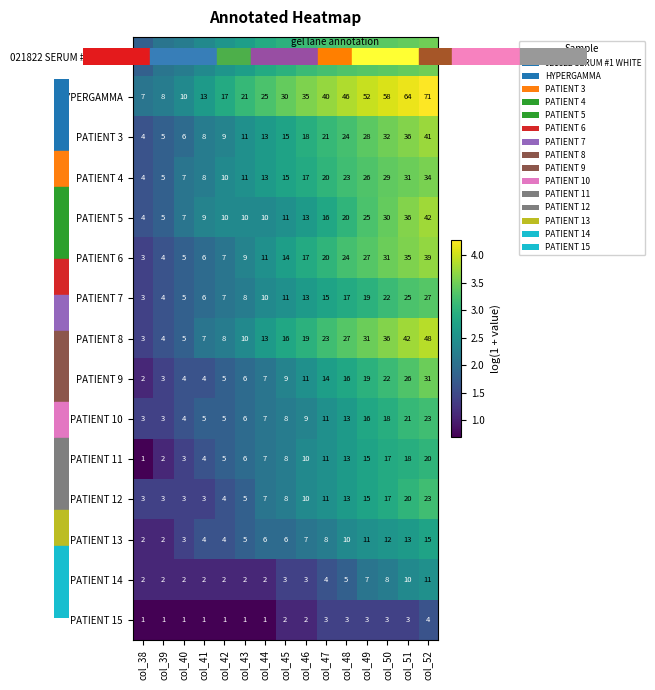

What is the difference between the highest and lowest values at col_49?

49